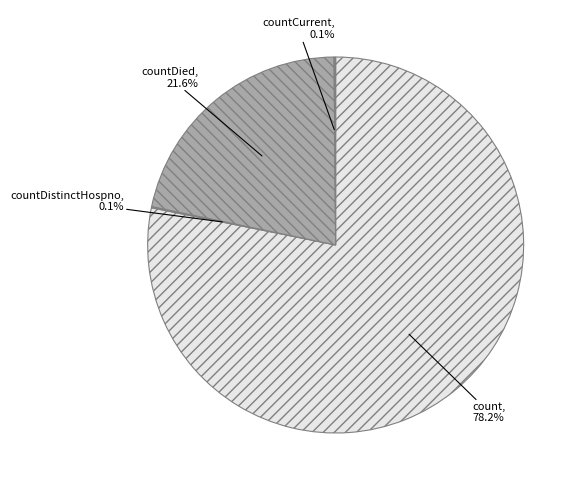

Is there a majority slice in this chart?

Yes